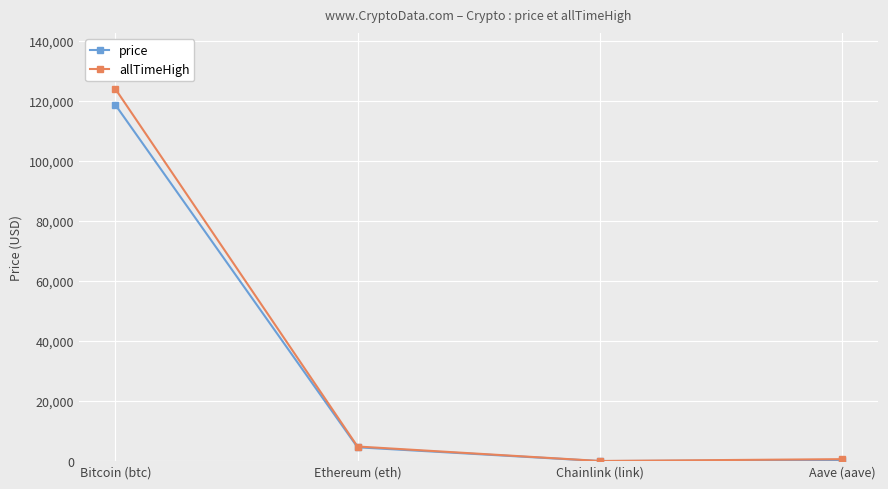

What is the value of the allTimeHigh point at the 1st from the left?

124128.0